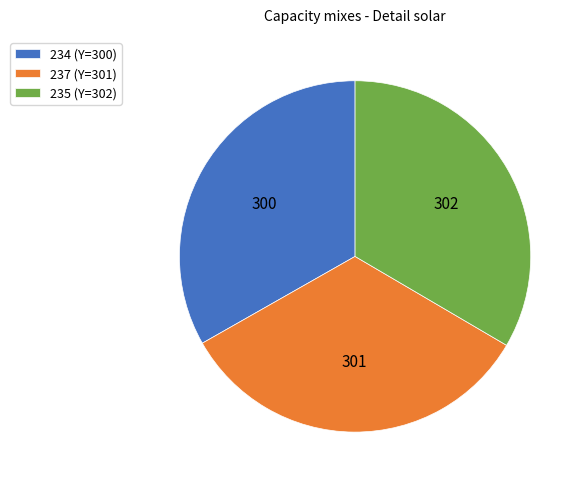

How many slices are in this pie chart?

3